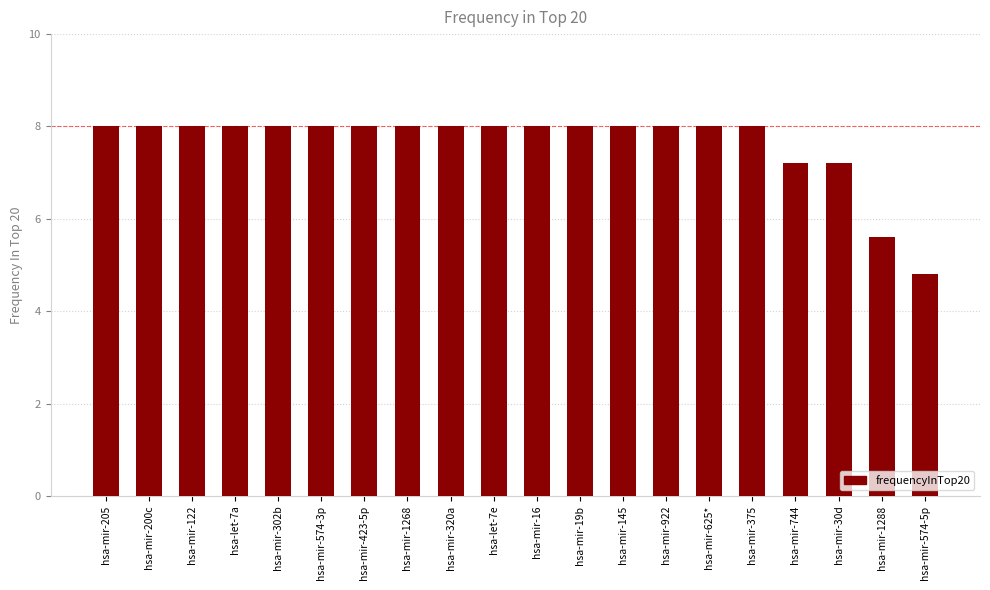

What is the change in value from hsa-mir-200c to hsa-mir-30d?

-0.8